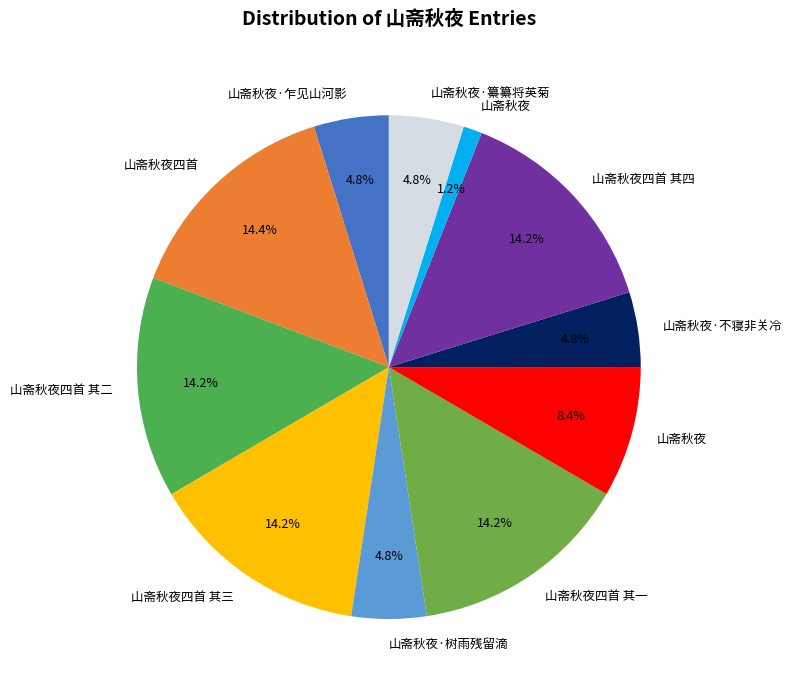

What is the smallest slice in the pie chart?

山斋秋夜